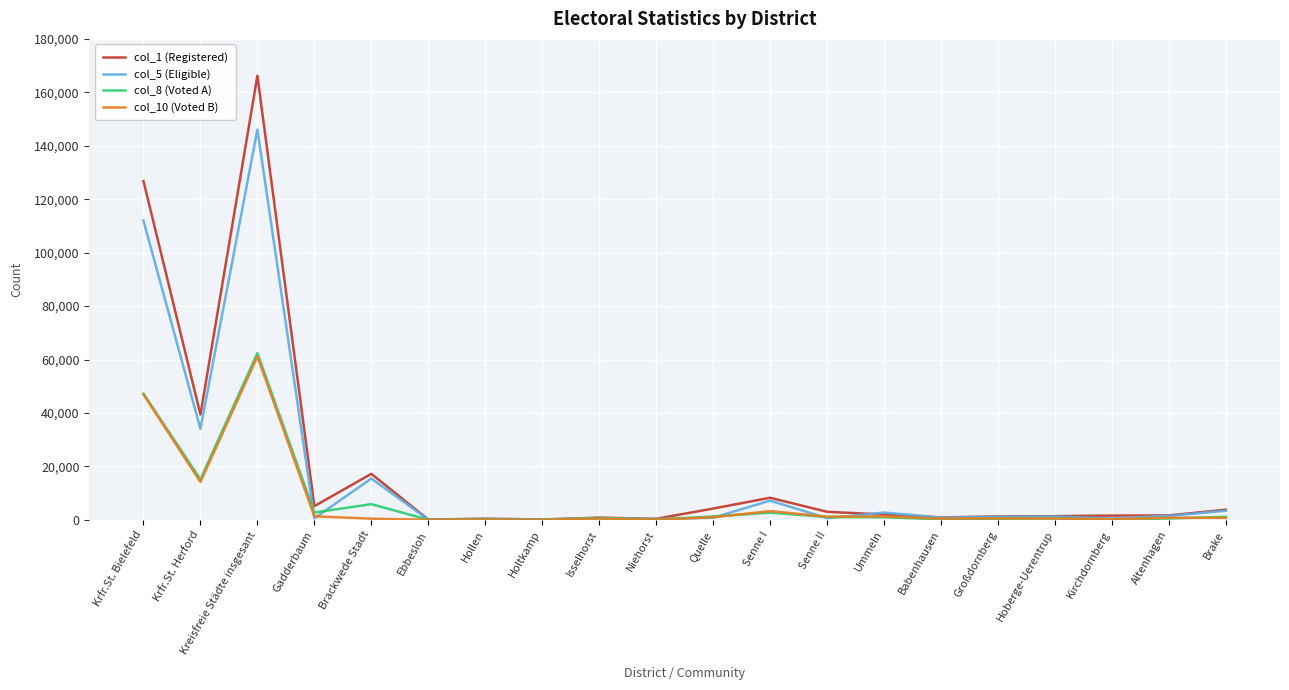

What is the minimum value for col_1 (Registered)?

132